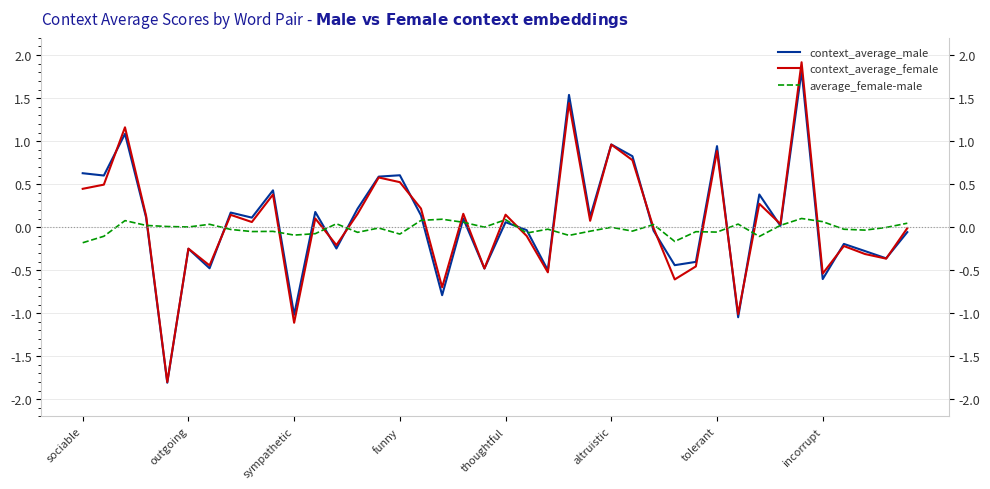

True or false: average_female-male has a value of 0.1 at 16.

False